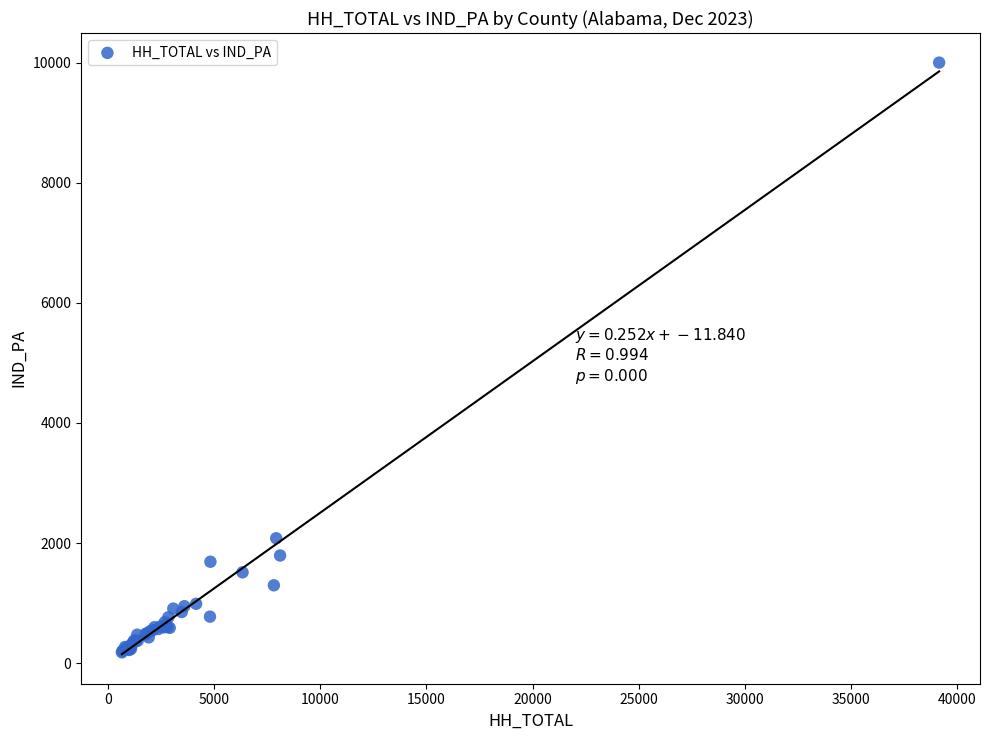

What Y value in the scatter plot is closest to 5091?

2081